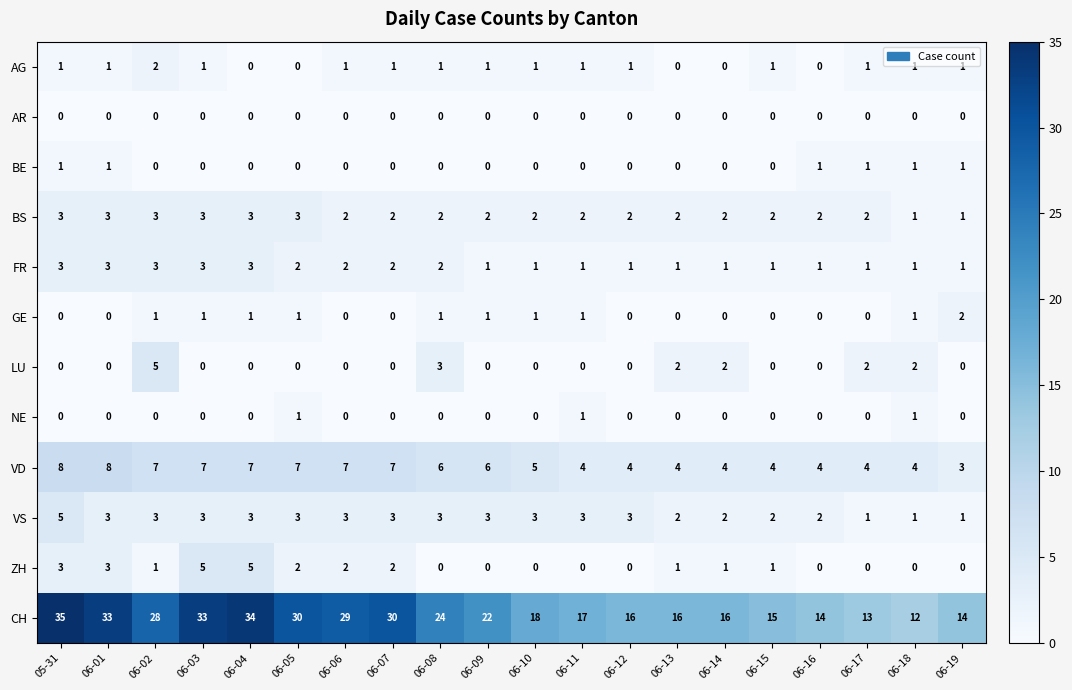

The value of NE at 06-12 is 1. True or false?

False